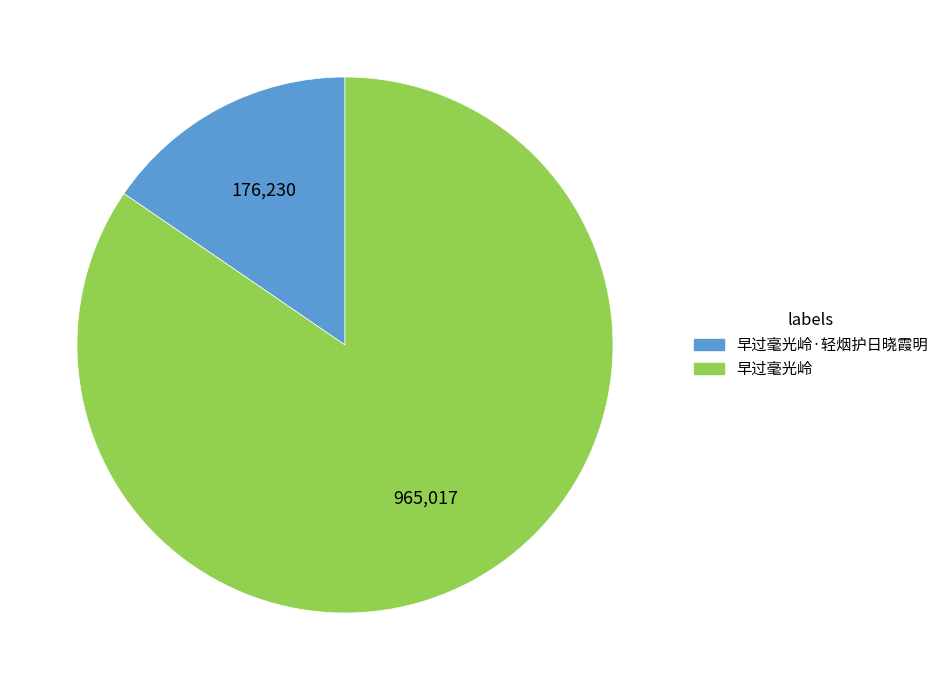

Combined, do 早过毫光岭·轻烟护日晓霞明 and 早过毫光岭 account for over 50%?

Yes